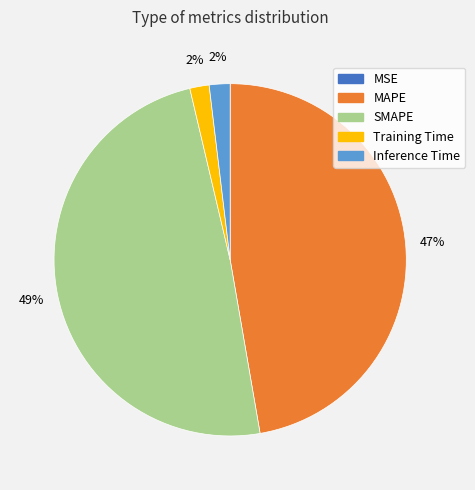

To the nearest percent, what is the difference between the largest and smallest slice percentages?

49%